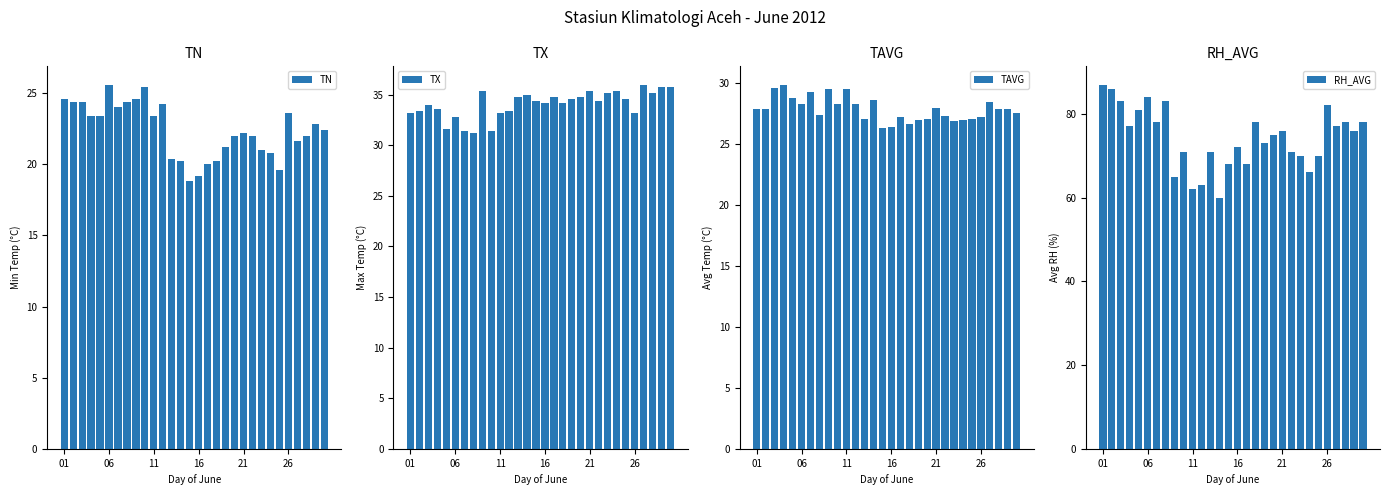

The value of TN at 9 is 25.4. True or false?

True